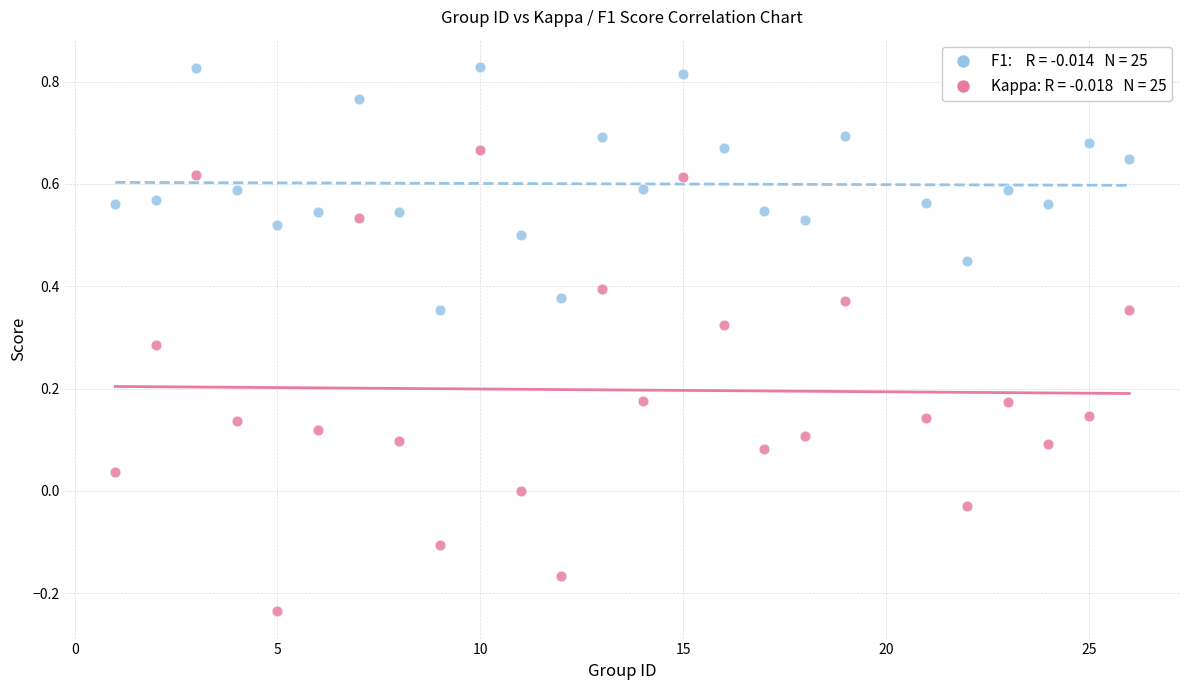

Across all data points, what is the range of Y values (max minus min)?

1.1